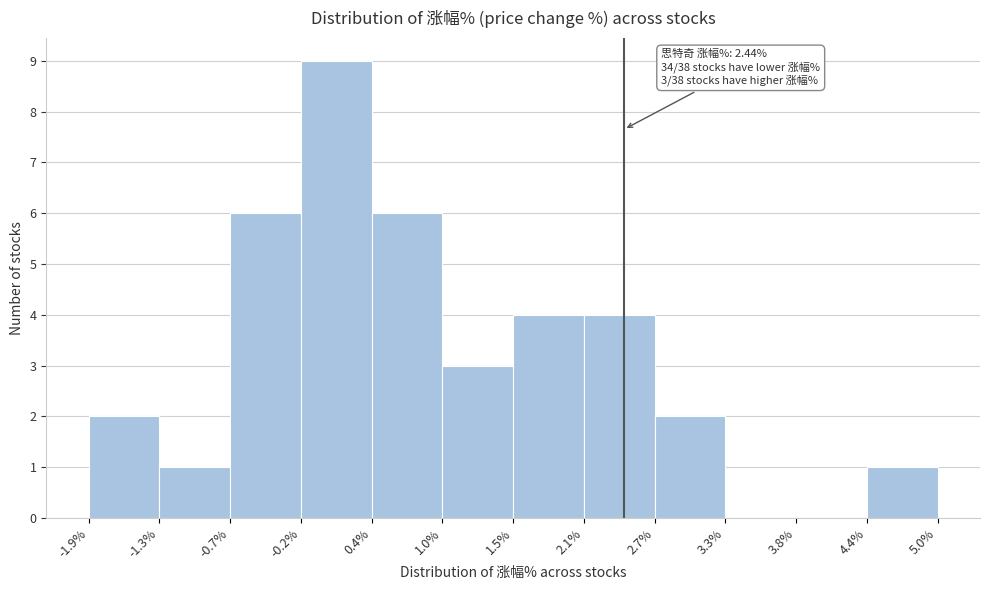

Which range on the x-axis has the tallest bar?

-0.2% to 0.4%